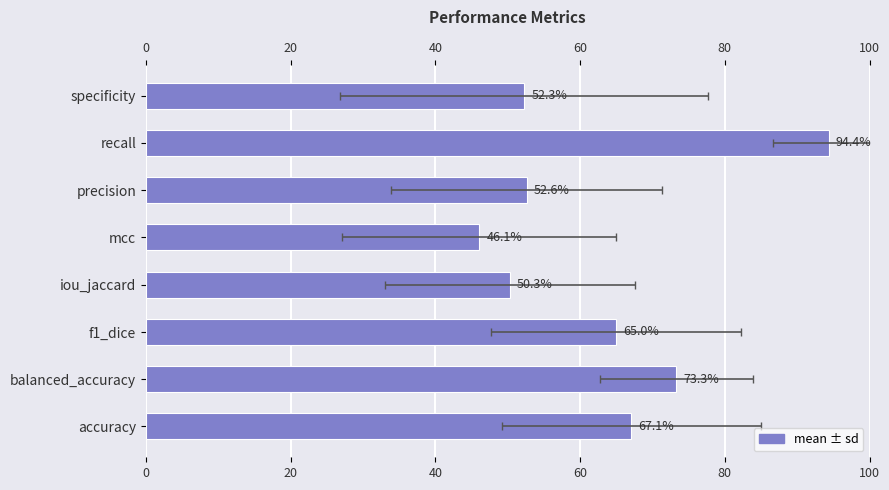

The chart shows a value of 0.5 at precision. True or false?

True